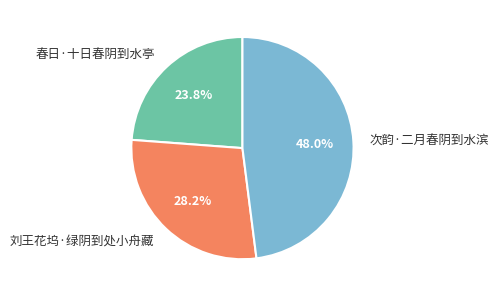

To the nearest percent, what percentage of the pie is 刘王花坞·绿阴到处小舟藏?

28%